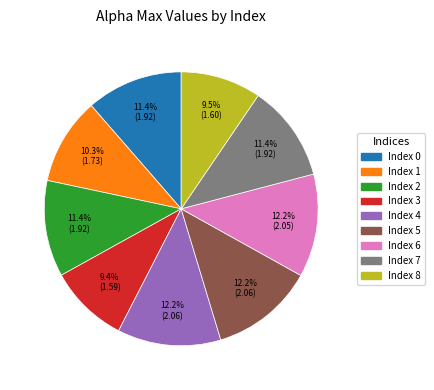

Is there a majority slice in this chart?

No